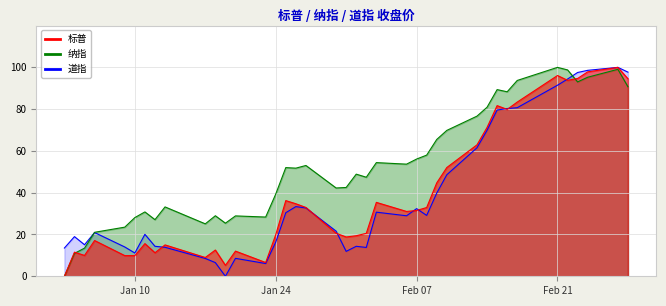

At Jan 24, list the series in order from largest to smallest.

纳指, 标普, 道指